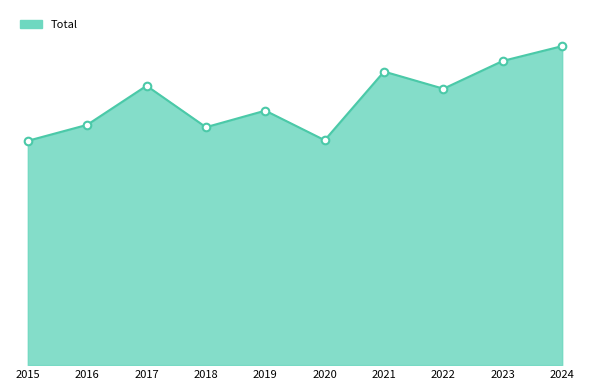

Is this an area chart (filled region under the line)?

Yes